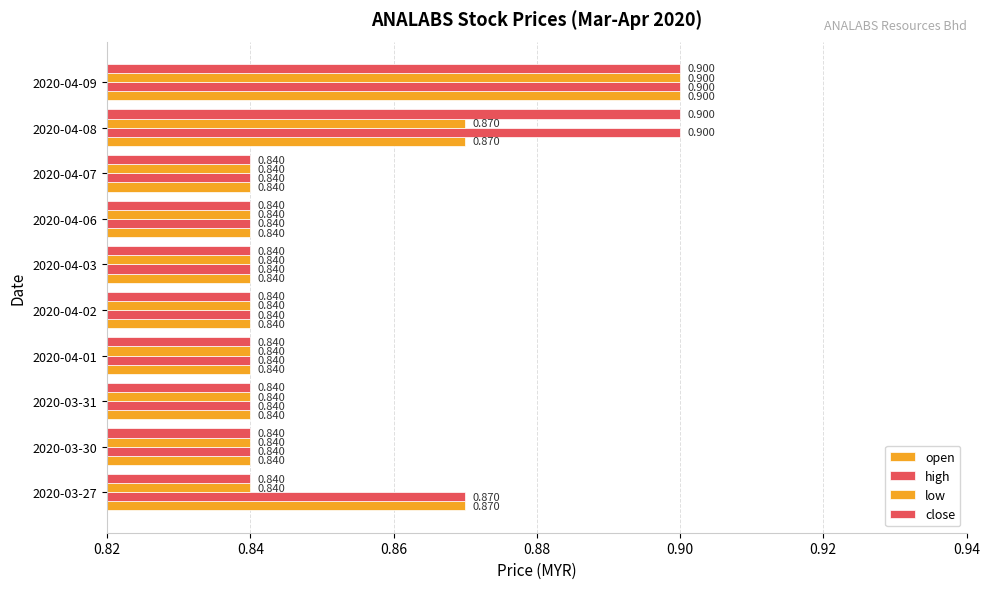

Count the number of categories in the chart.

10